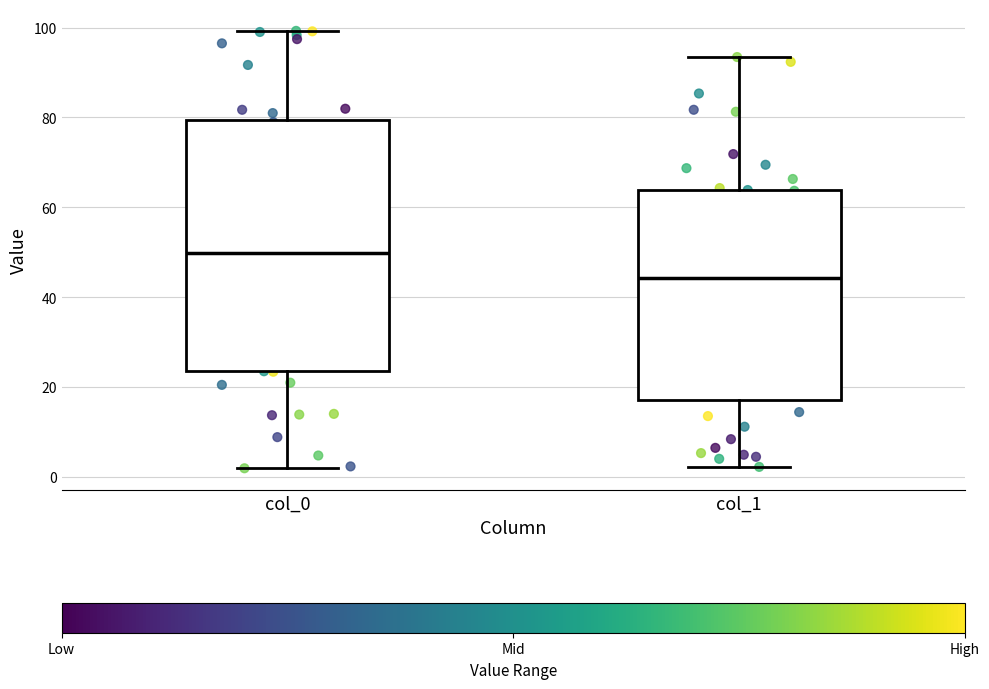

Which box has the lowest median line?

col_1